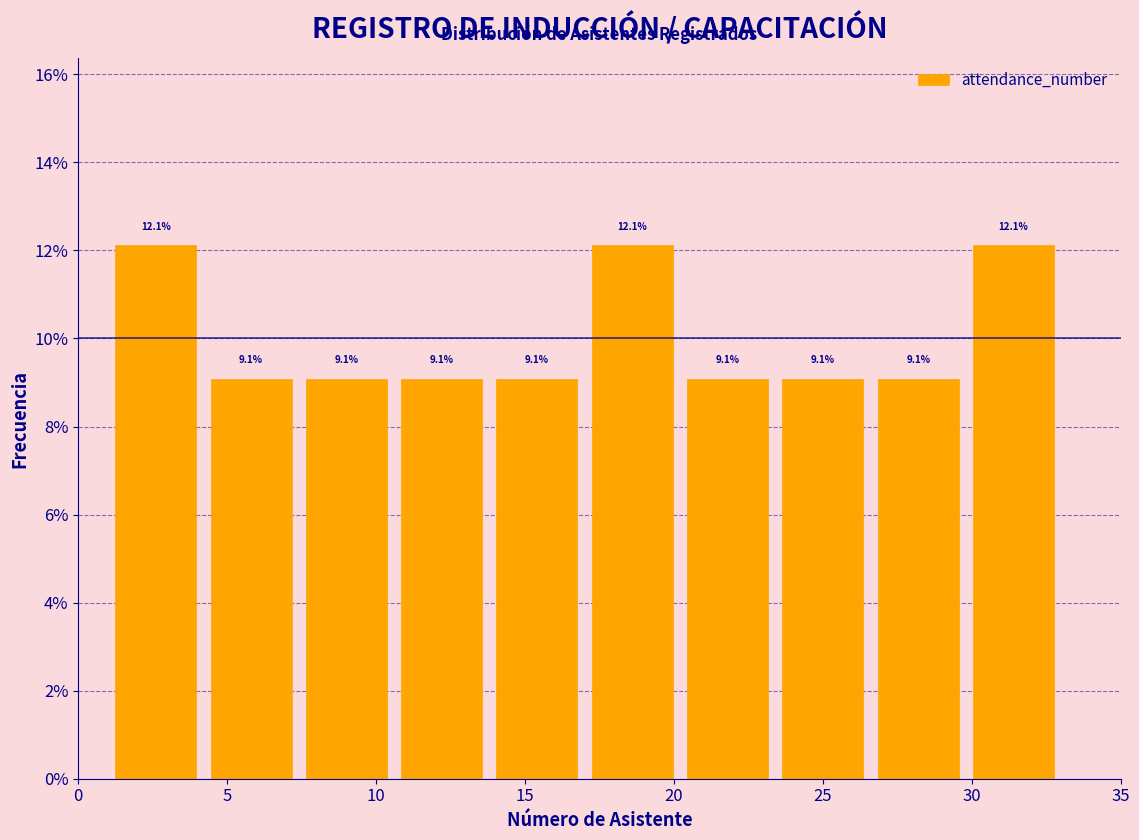

Reading left to right, transcribe this chart: for each bar, give the range it covers on the x-axis and its height. The bar edges are not printed on the chart, so give them approximately, as read against the axis.

1.0 to 4.2: 12.1
4.2 to 7.4: 9.1
7.4 to 10.6: 9.1
10.6 to 13.8: 9.1
13.8 to 17.0: 9.1
17.0 to 20.2: 12.1
20.2 to 23.4: 9.1
23.4 to 26.6: 9.1
26.6 to 29.8: 9.1
29.8 to 33.0: 12.1